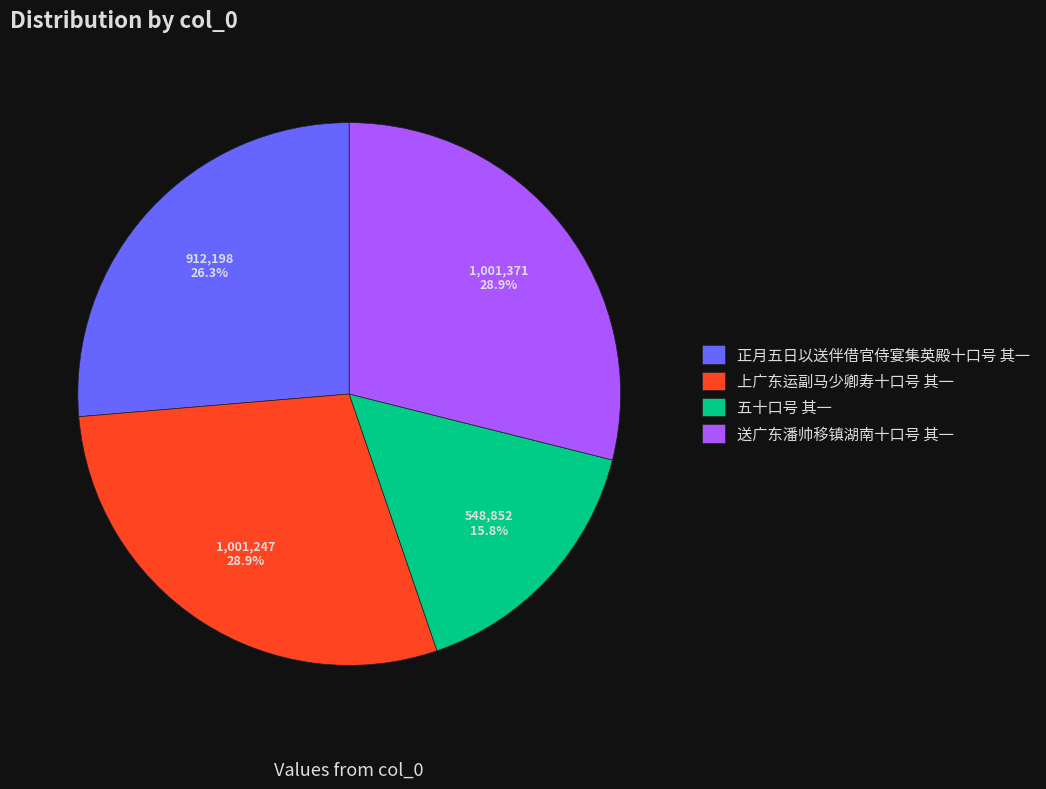

To the nearest percent, what portion does 上广东运副马少卿寿十口号 其一 represent?

29%